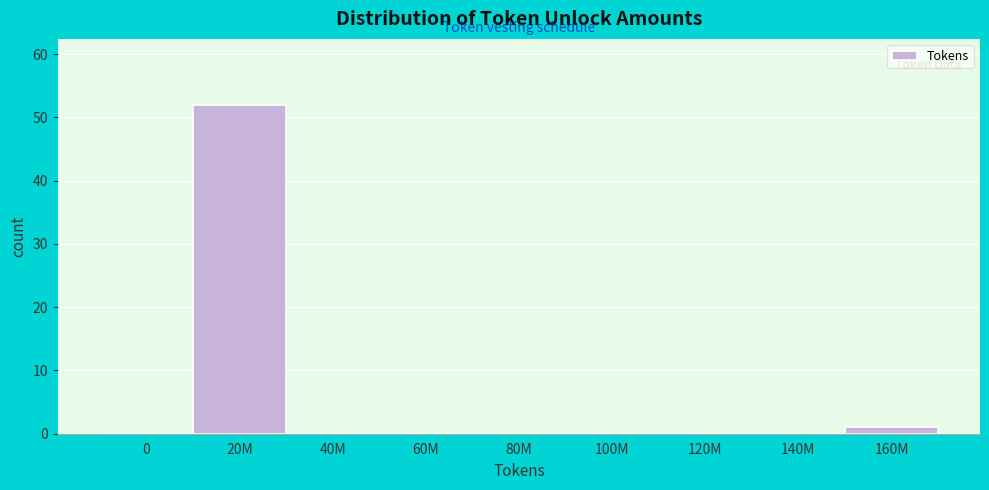

Reading left to right, list all the values displayed in this chart.

0=0	20M=52	40M=0	60M=0	80M=0	100M=0	120M=0	140M=0	160M=1